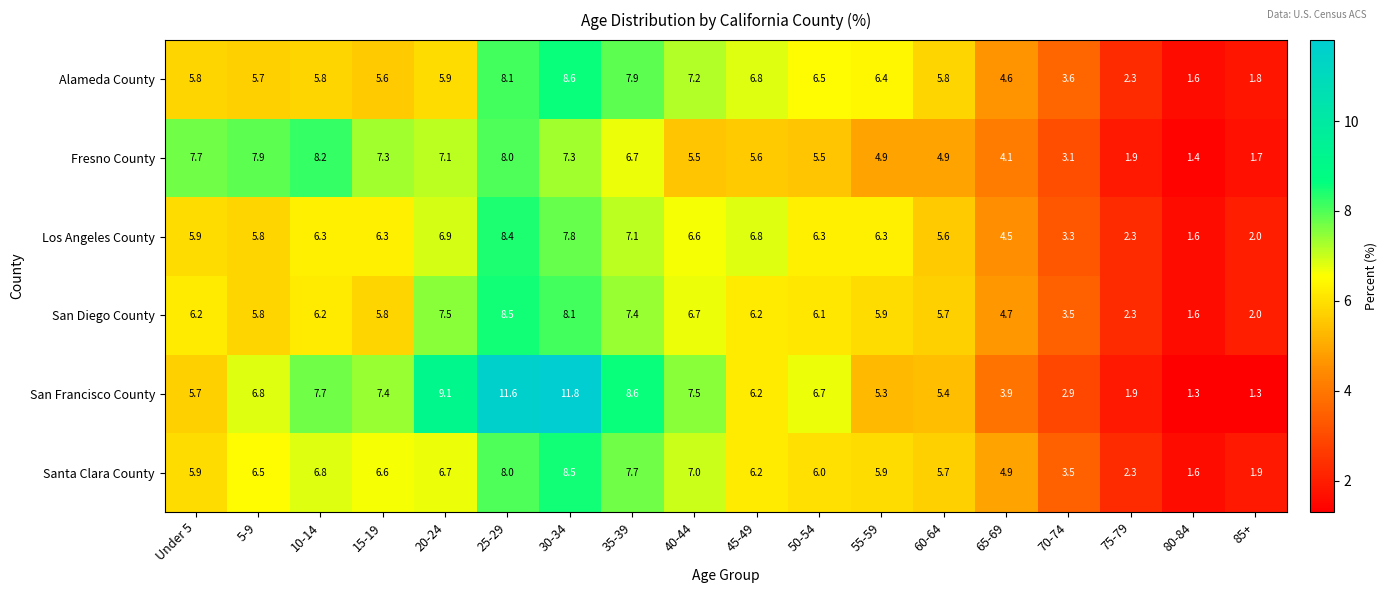

What is the average value of the Fresno County series?

5.5